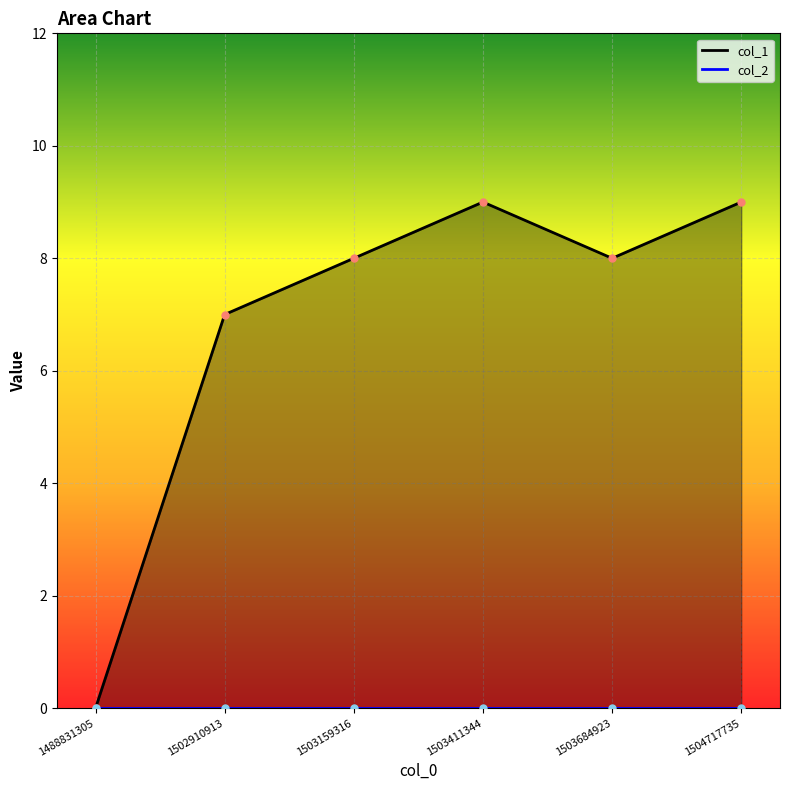

True or false: the data shows 5 at 1502910913.

False